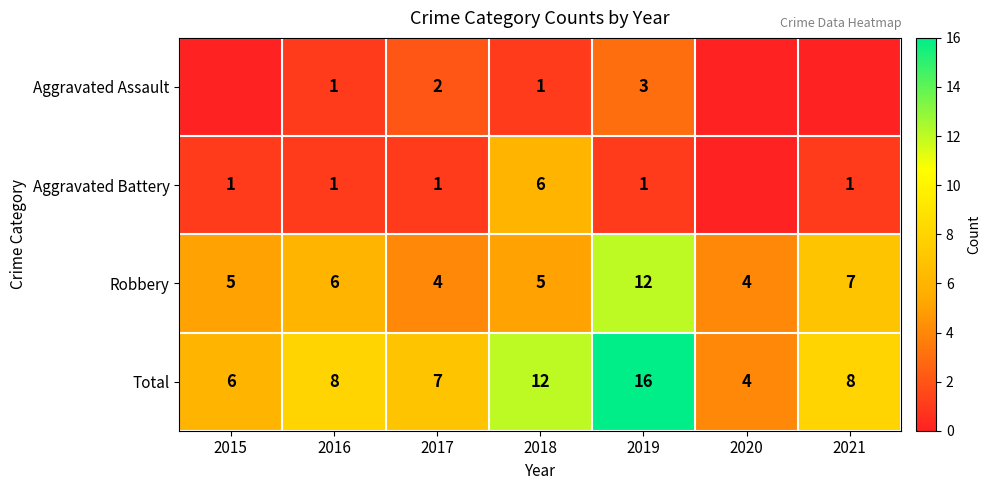

What is the approximate value of Total at 2017, to the nearest 5?

5